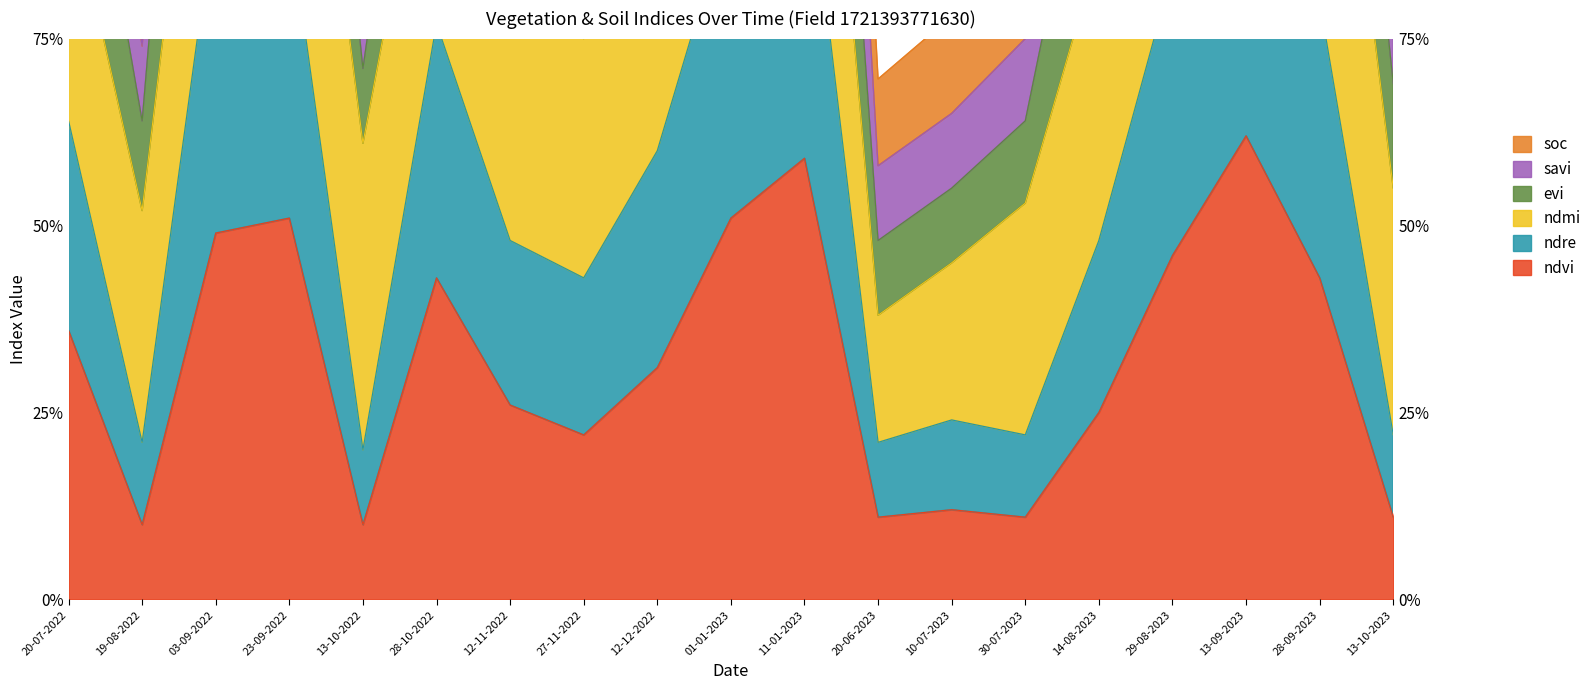

What is the difference between the maximum and minimum values in the ndre series?

0.9